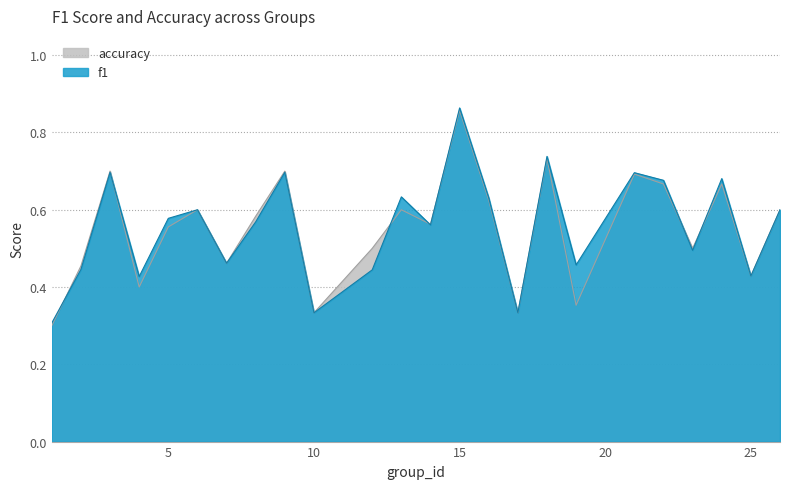

Which label corresponds to the largest value in the chart?

15